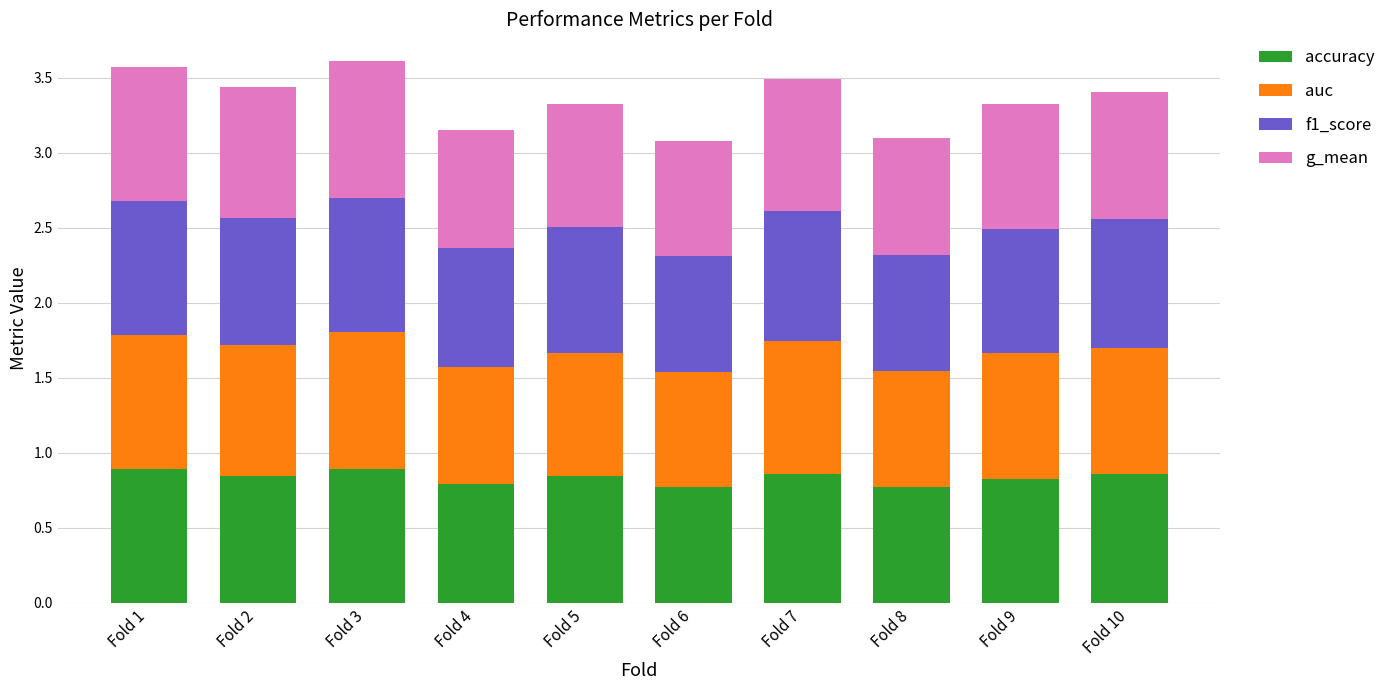

What is the total value across all series at Fold 4?

3.1